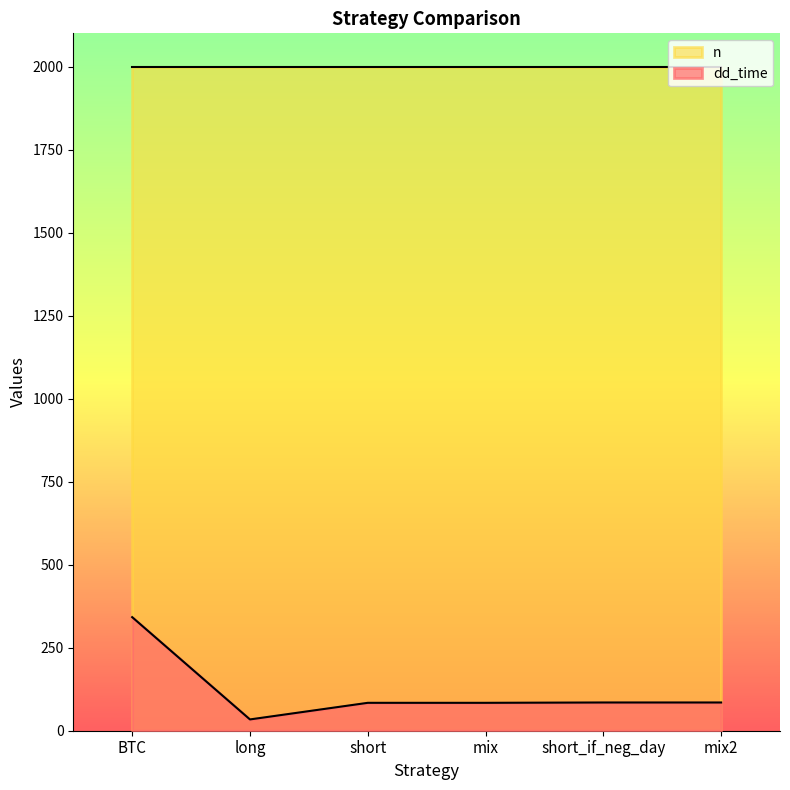

Count the number of data series in this chart.

2